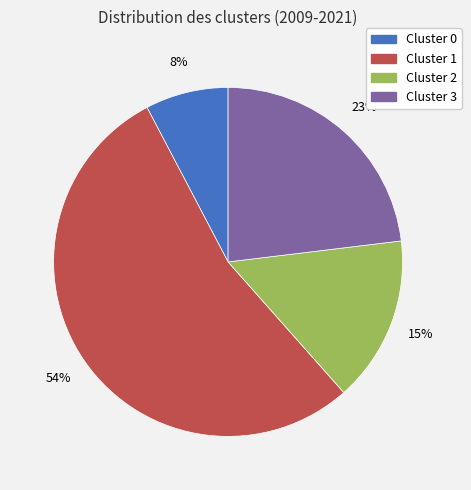

To the nearest percent, what is the difference between the largest and smallest slice percentages?

46%